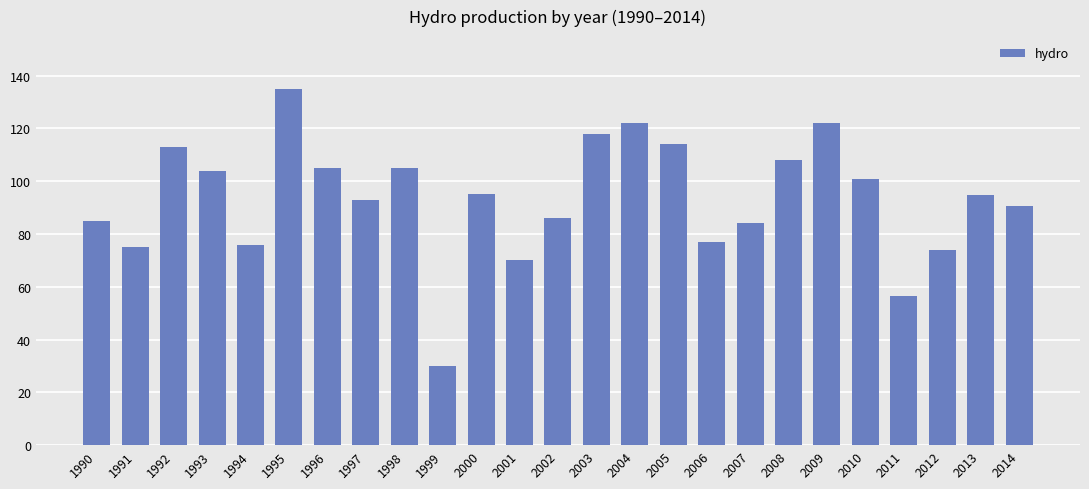

How many values exceed 94?

13